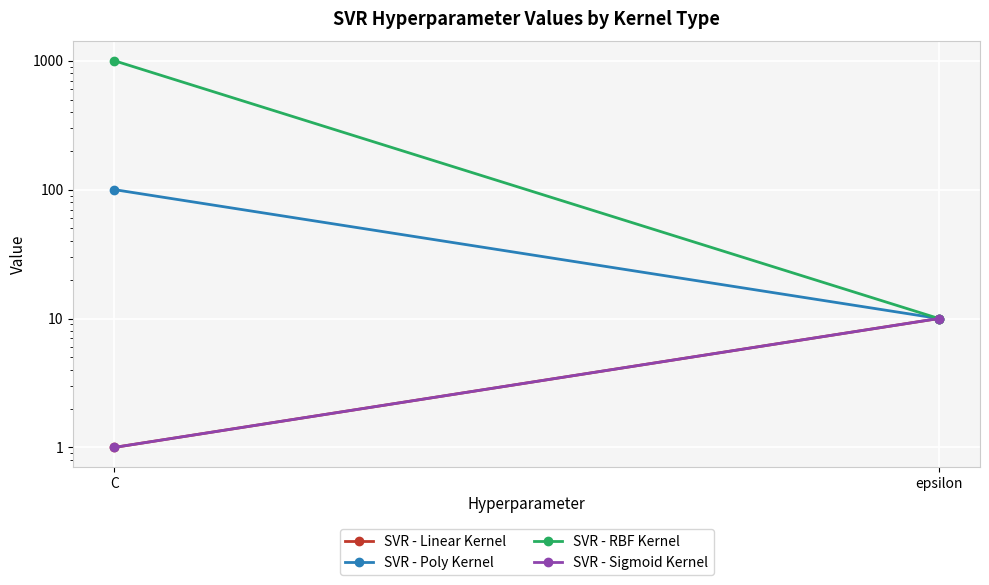

How many SVR - Poly Kernel values are between 10 and 100?

2